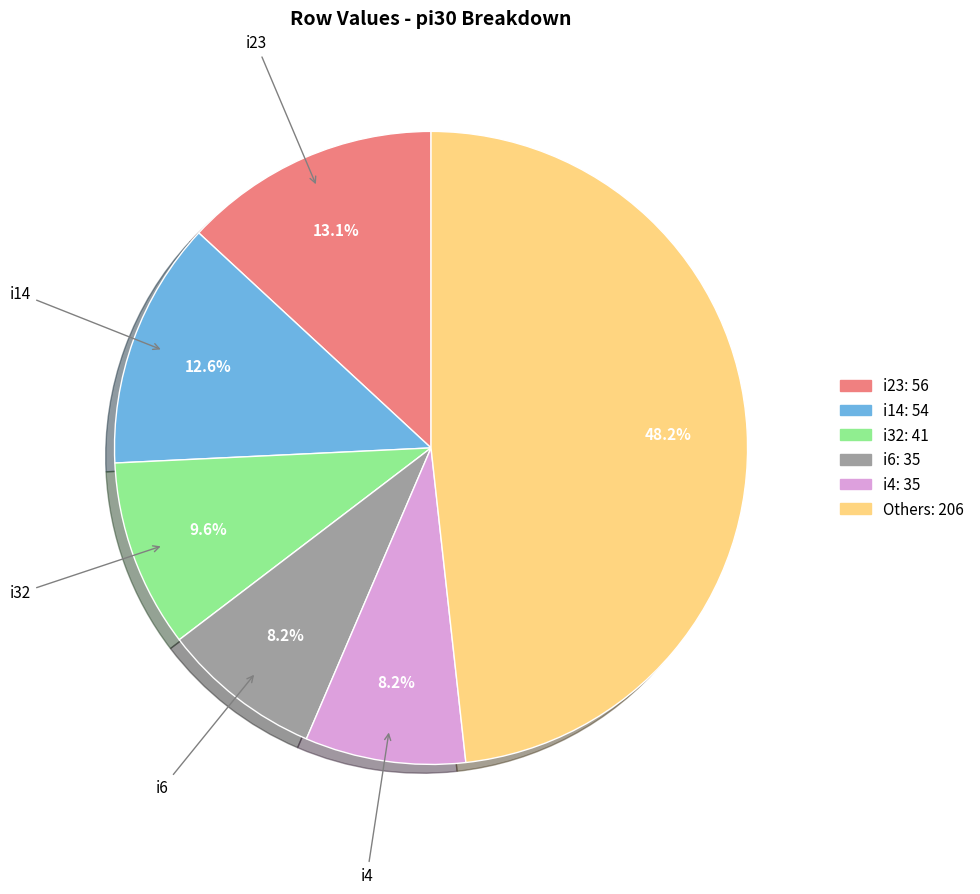

Is there any slice that represents more than half of the pie?

No